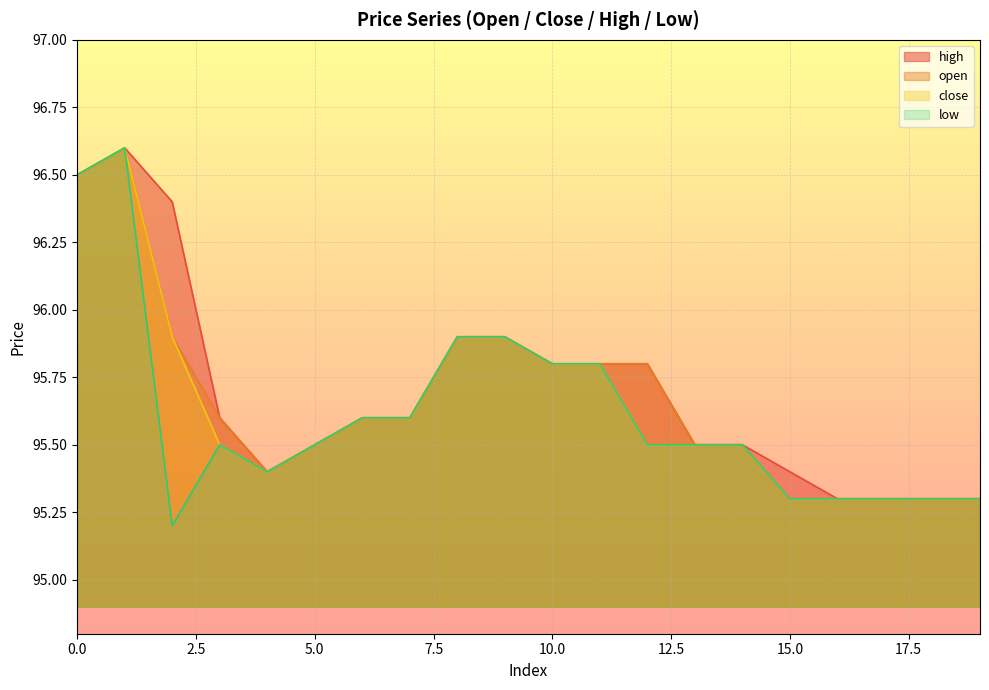

Rank the series by their average value, from highest to lowest.

high, open, close, low